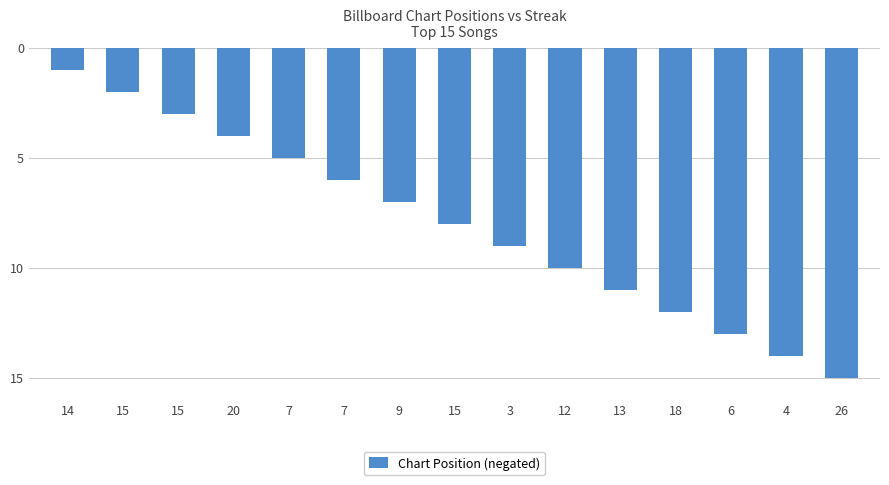

Are the bars horizontal?

No